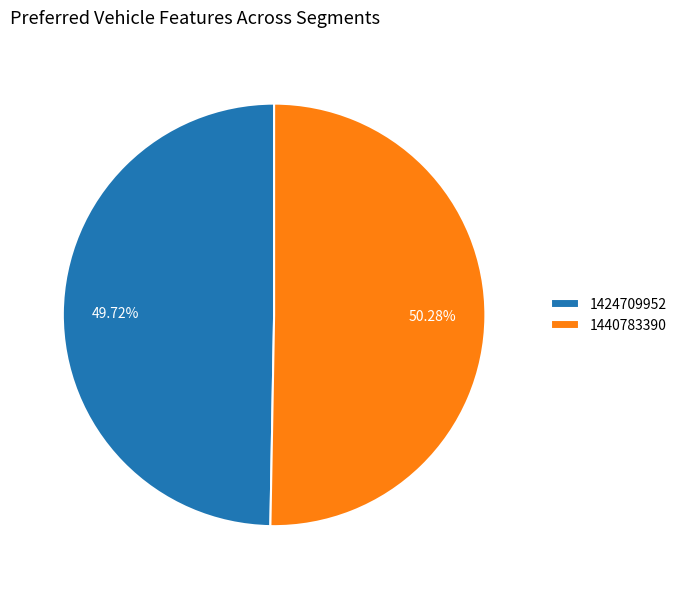

Which has a higher value, 1424709952 or 1440783390?

1440783390